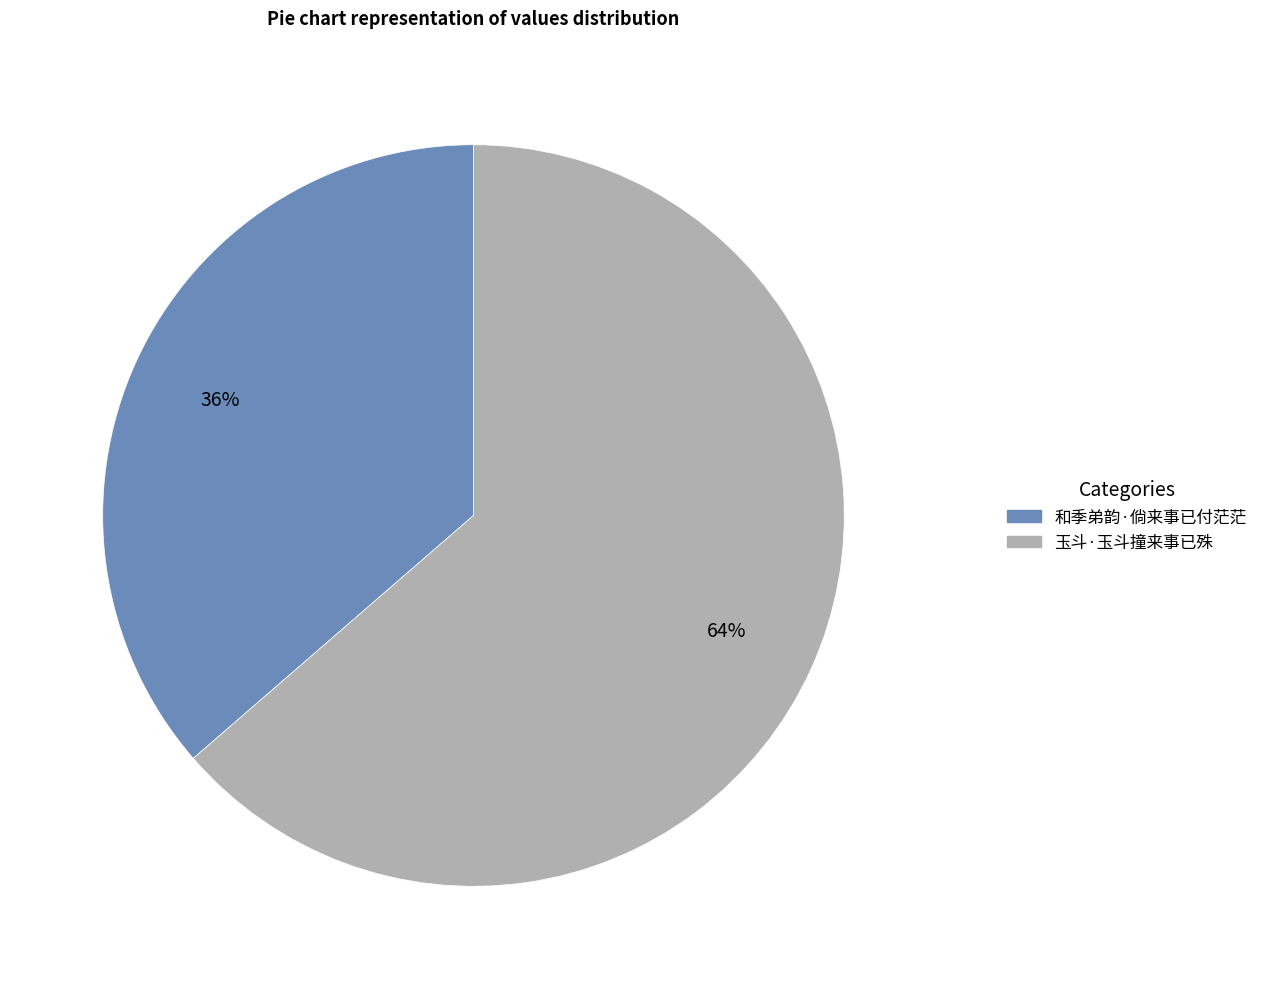

Which category has the smallest portion of the pie?

和季弟韵·倘来事已付茫茫